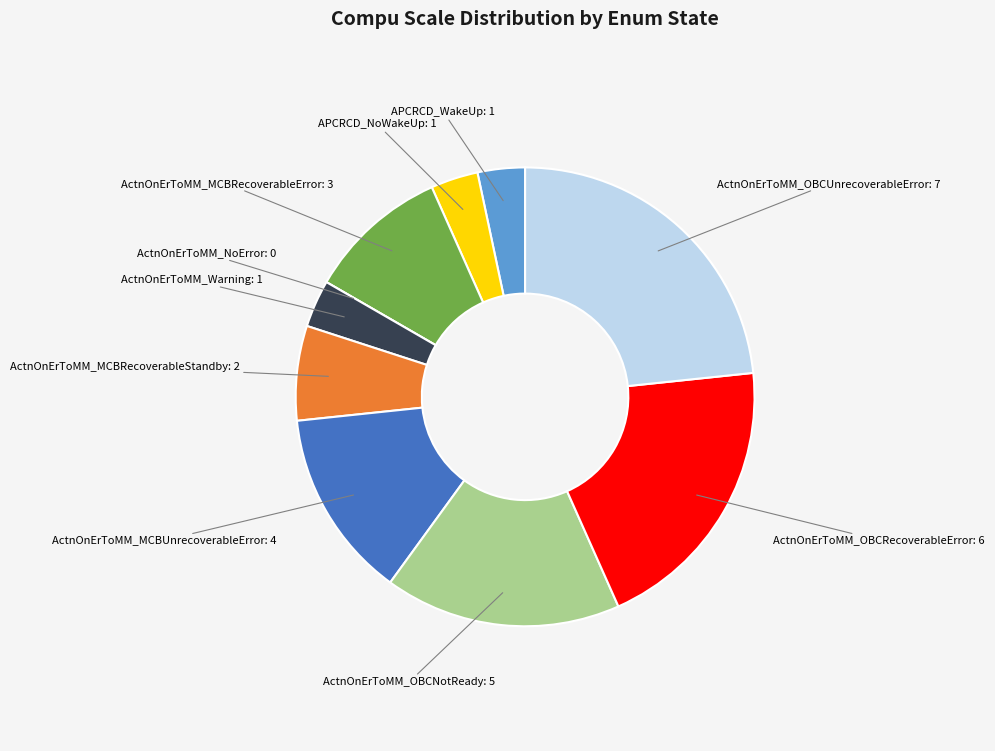

Does APCRCD_WakeUp represent more than half of the total?

No